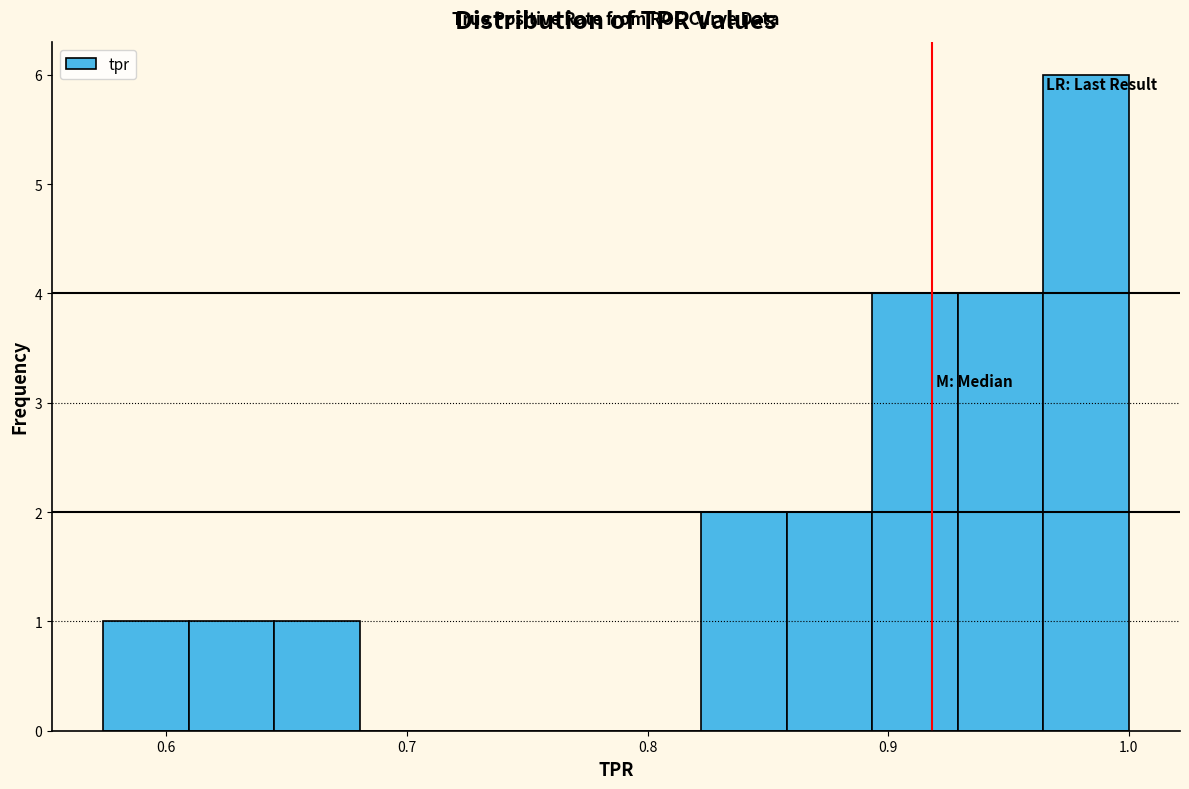

Read against the x-axis, roughly where is the centre of the tallest bar?

0.98